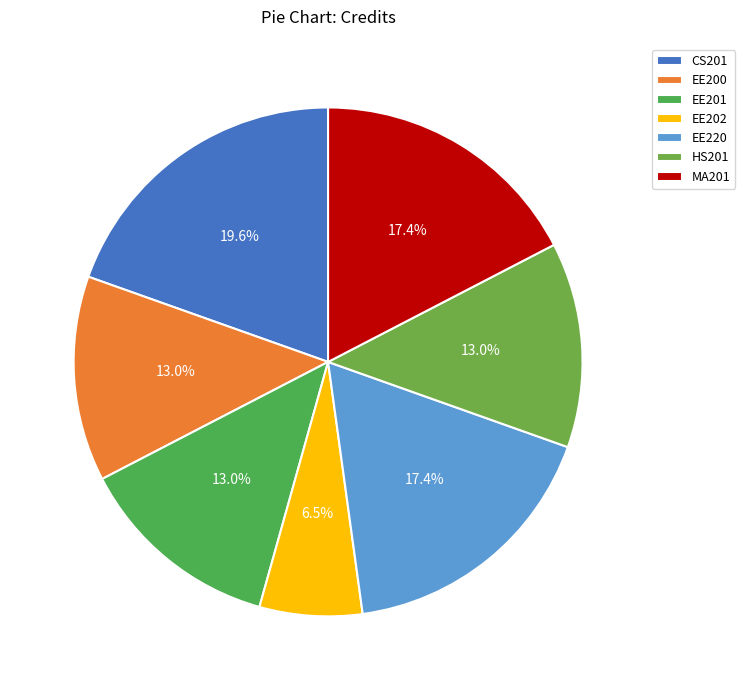

What is the total percentage of EE220 and EE200?

30.4%